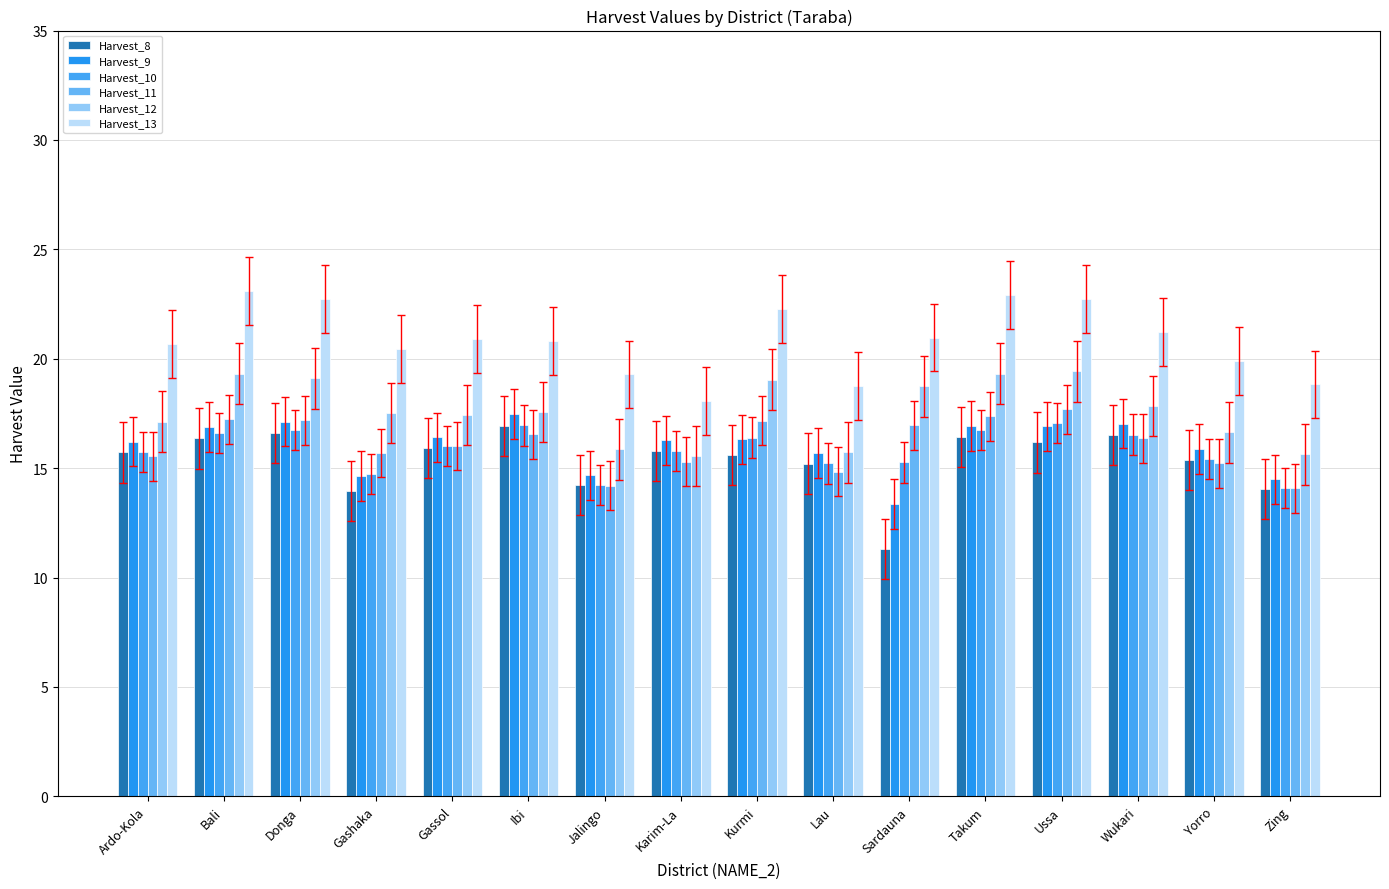

What is the greatest value displayed?

23.1